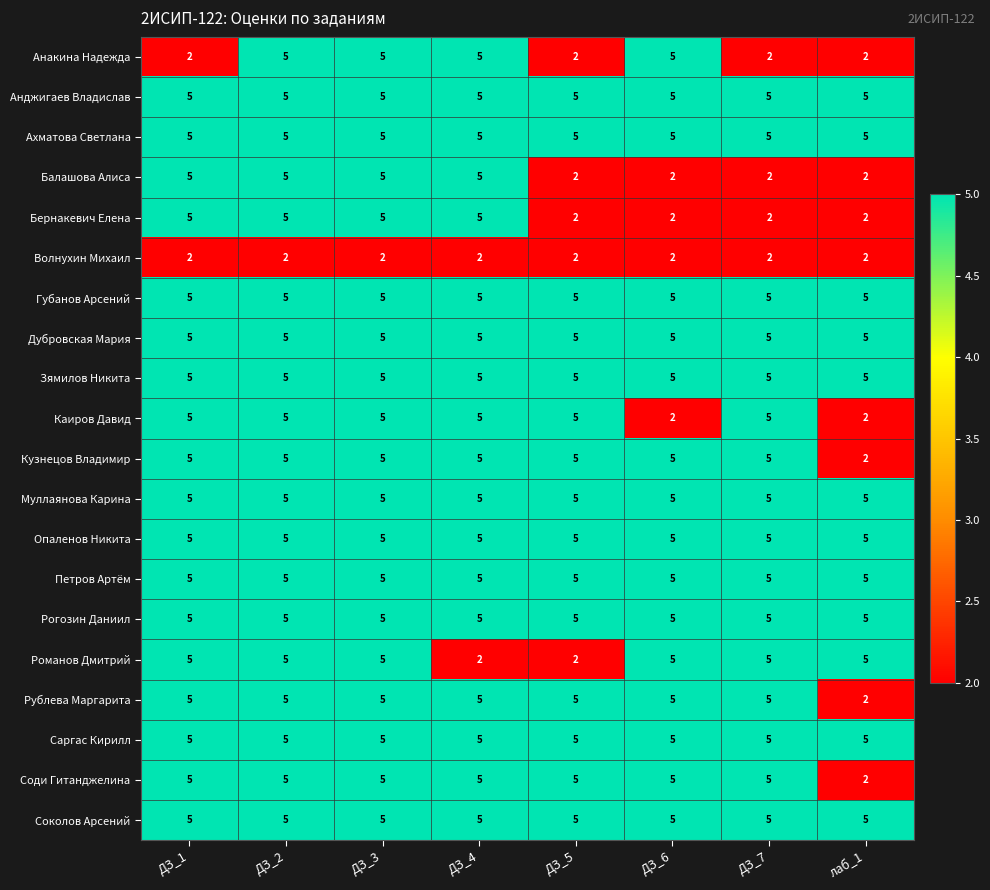

What is the minimum value for Зямилов Никита?

5